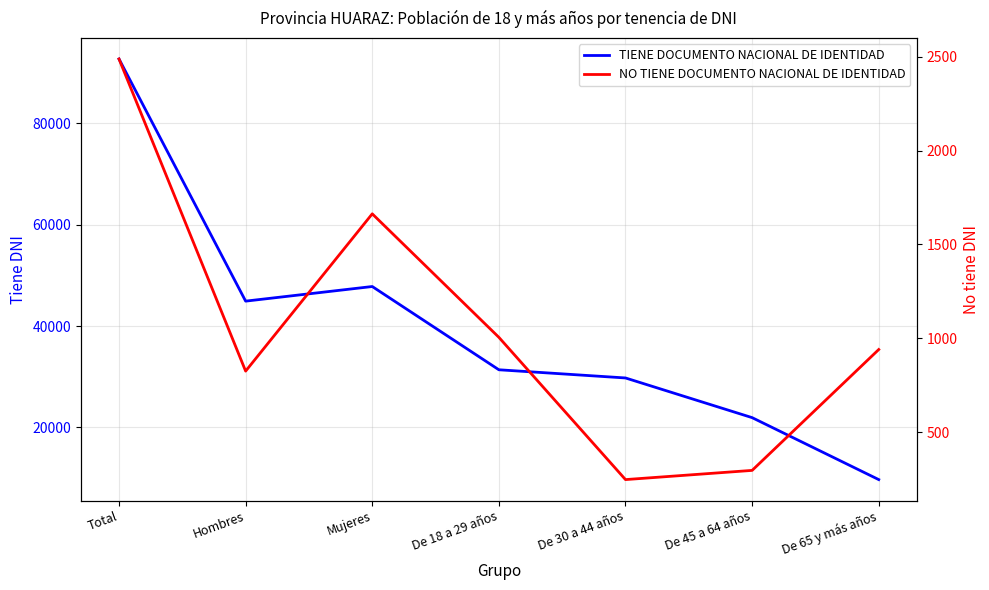

Is it true that NO TIENE DOCUMENTO NACIONAL DE IDENTIDAD equals 224 at Hombres?

False